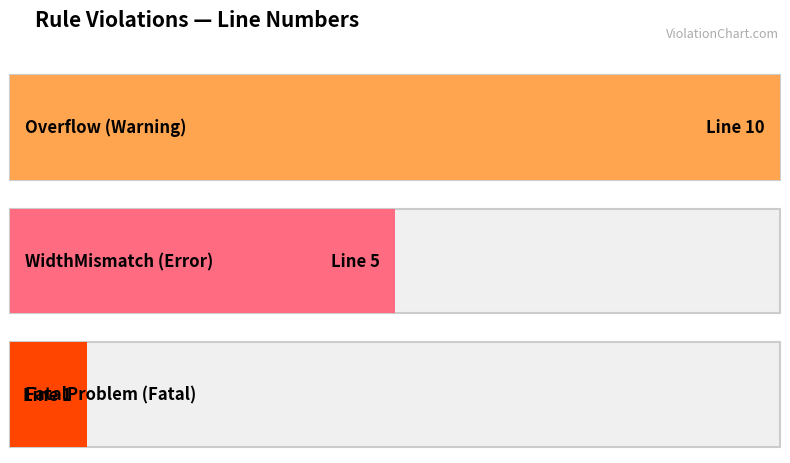

Is it true that the value at rule_b is 9?

False